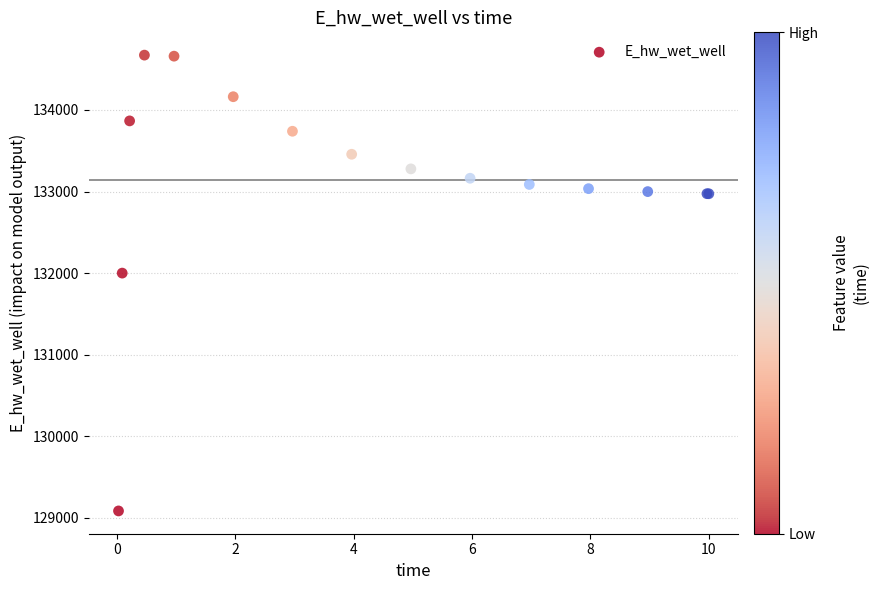

What Y value in the scatter plot is closest to 131878?

132000.3